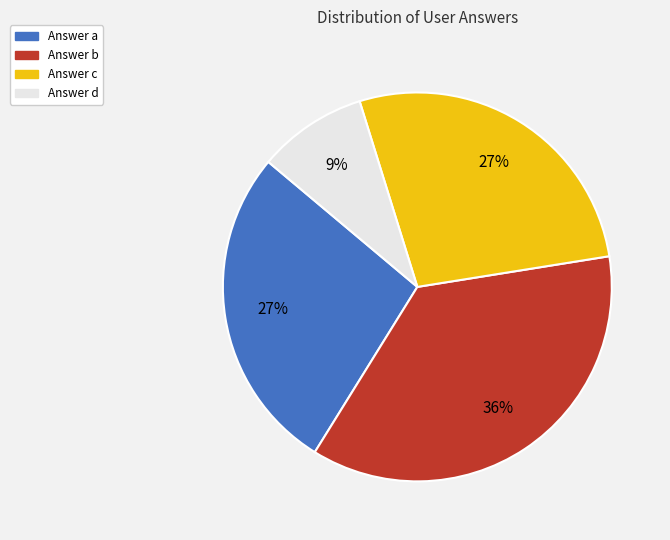

To the nearest percent, what is the average slice percentage?

25%